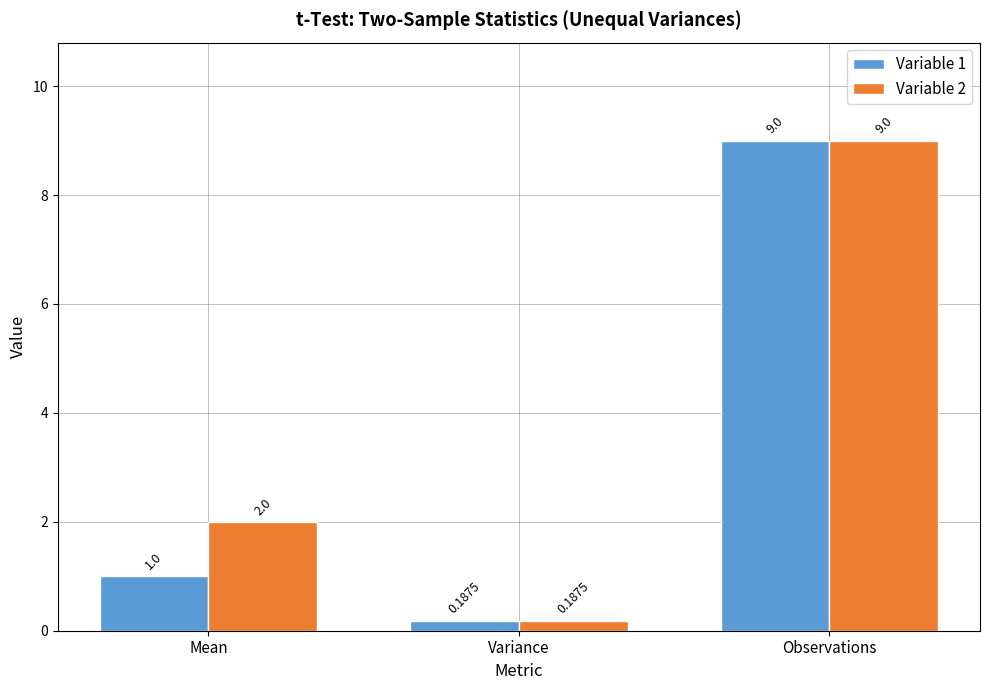

Which label corresponds to the largest value in the chart?

Observations